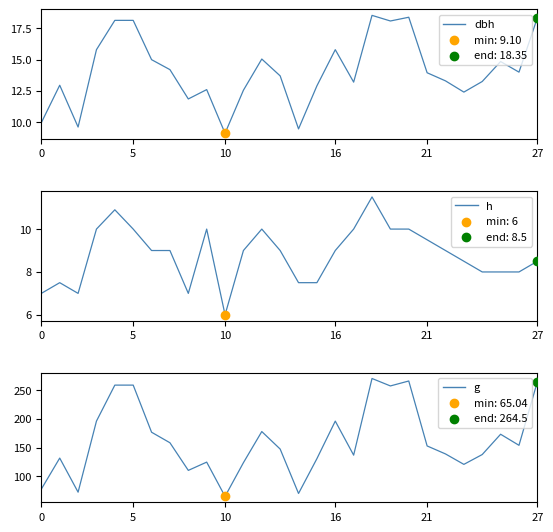

Which series has the largest total across all categories?

g